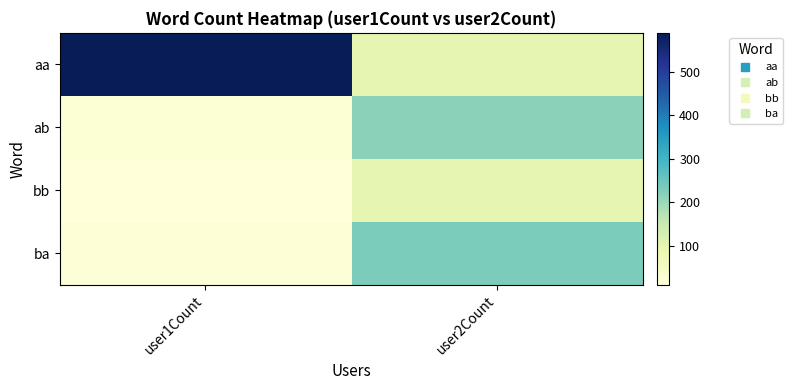

Reading left to right, extract all data points from this chart.

aa: user1Count=590	user2Count=95
ab: user1Count=21	user2Count=215
bb: user1Count=10	user2Count=94
ba: user1Count=15	user2Count=232